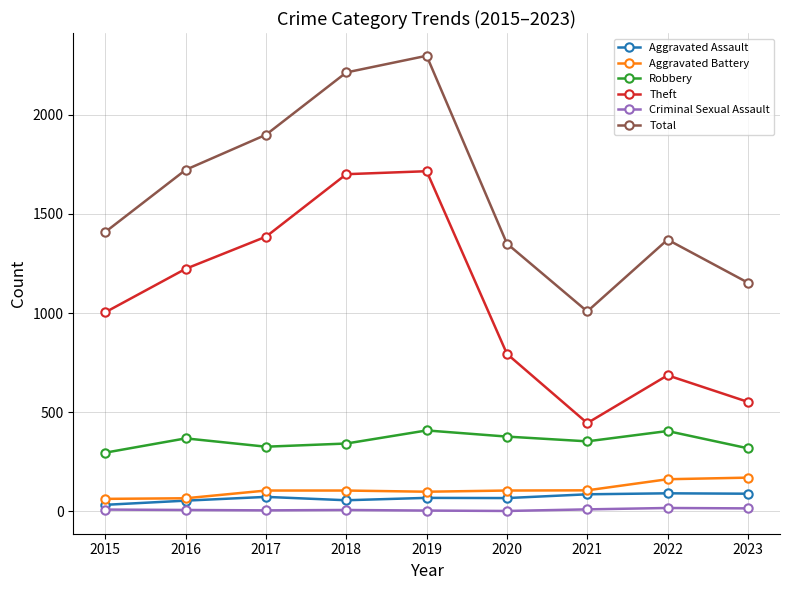

Read the Criminal Sexual Assault value at 2019.

4